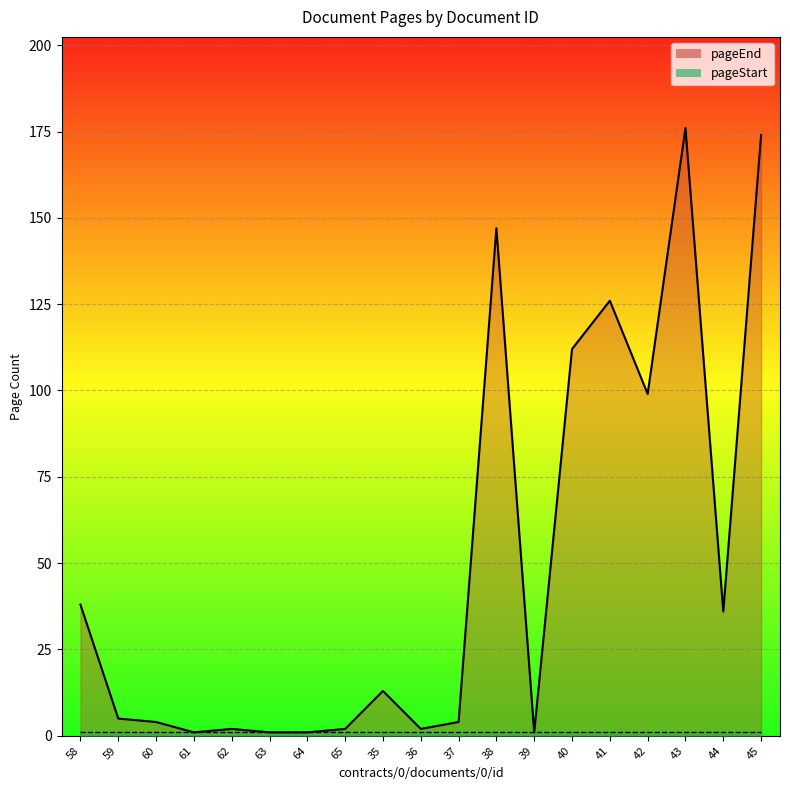

True or false: the data shows 174 at 45.

True